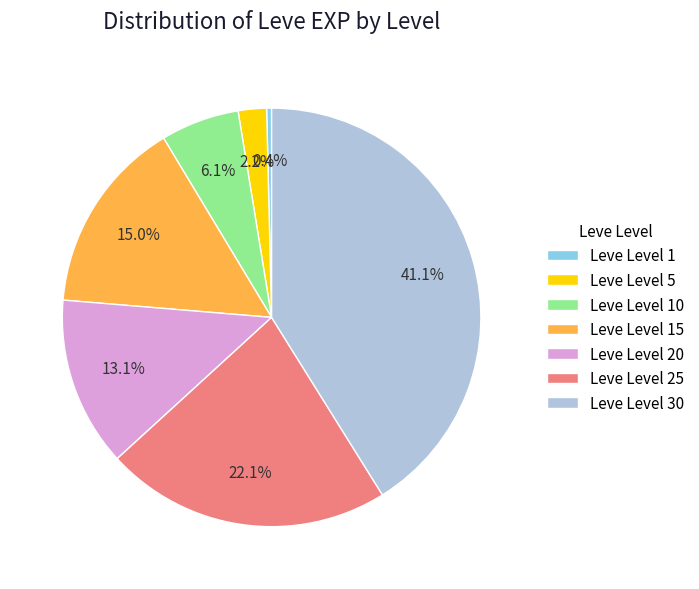

What is the ratio of the value at Leve Level 30 to the value at Leve Level 15?

2.7